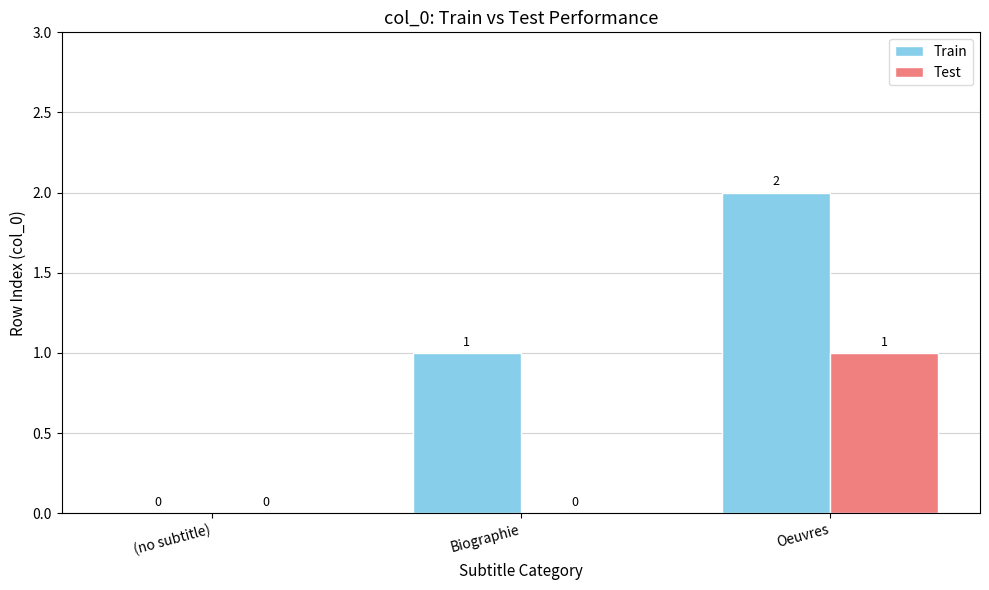

What is the sum of the Test values at Biographie and Oeuvres?

1